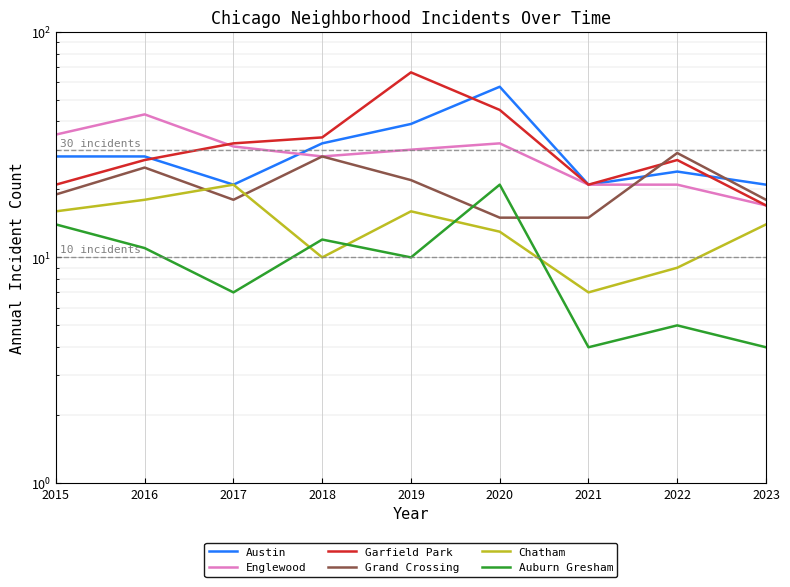

Between 2015 and 2019, which series saw the biggest shift?

Garfield Park